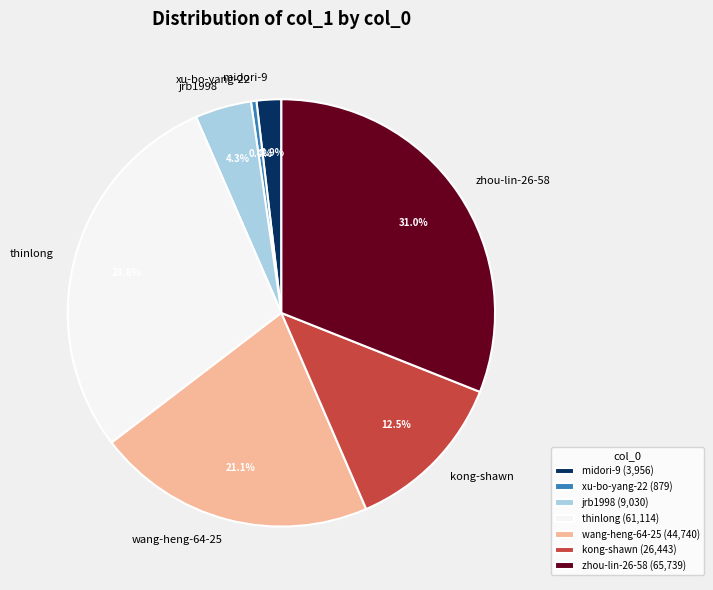

The midori-9 slice represents 2% of the pie. True or false?

True